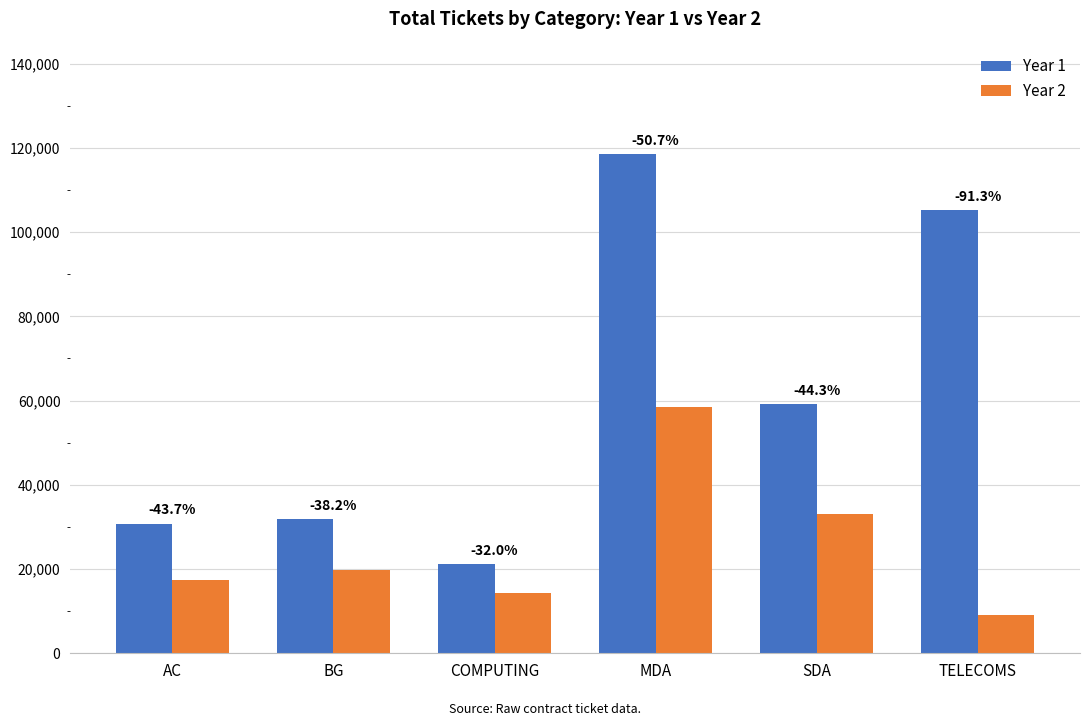

Does the chart contain stacked bars?

No